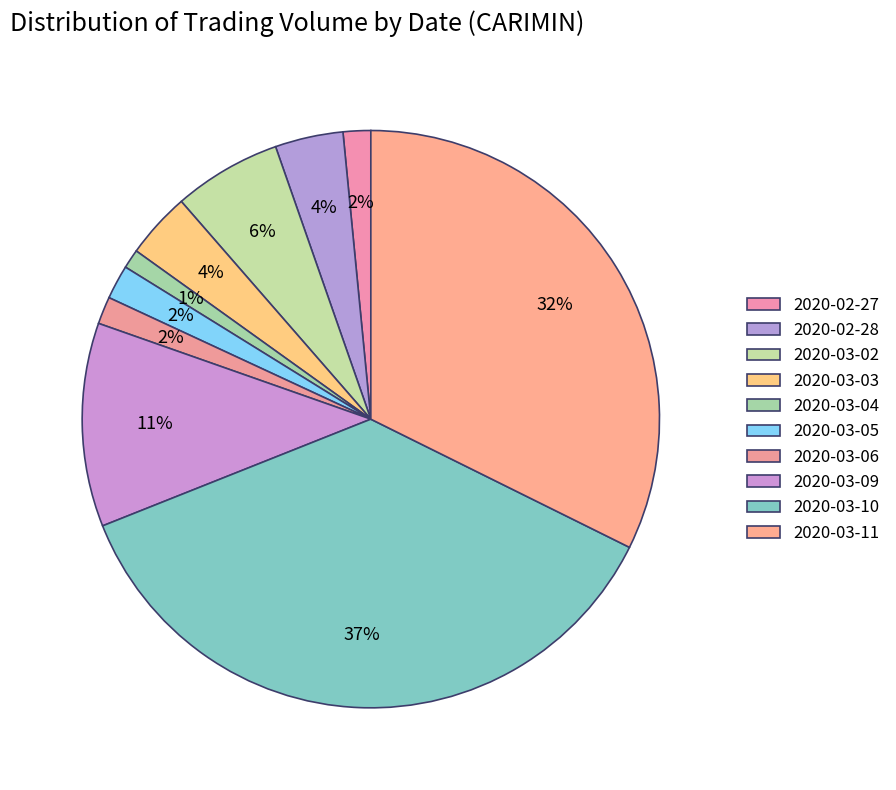

What is the change in value from 2020-03-03 to 2020-03-05?

-879400